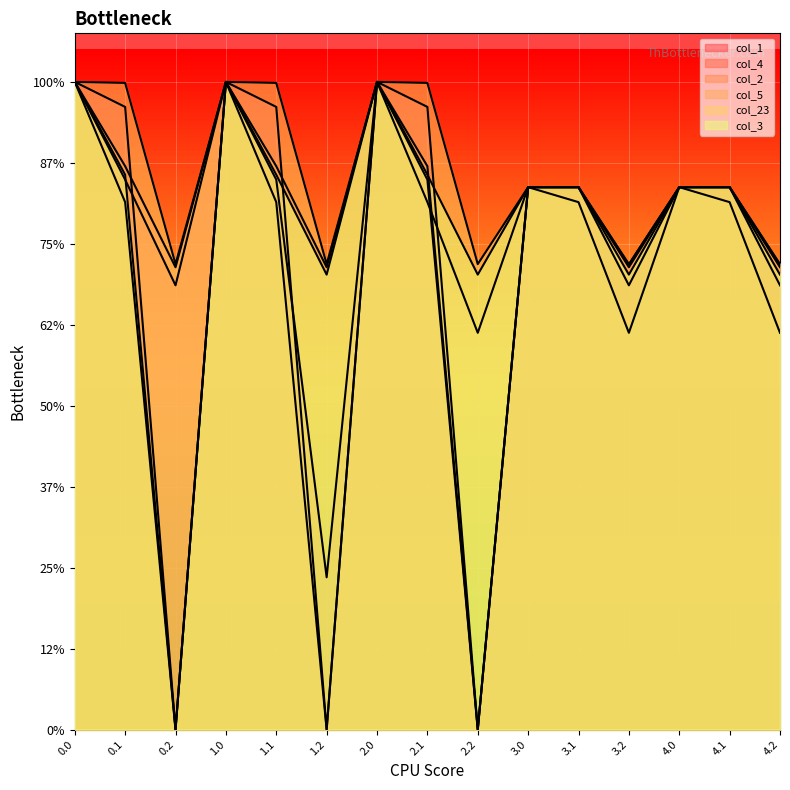

In col_2, how many points are lower than both neighbors (excluding endpoints)?

4